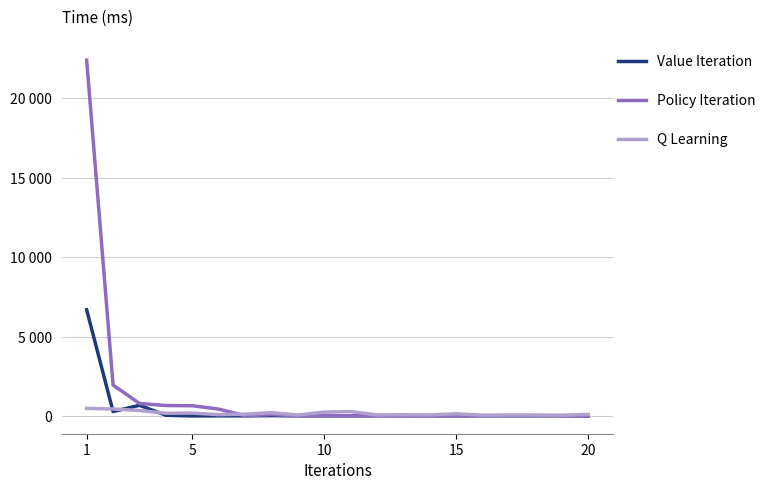

True or false: Q Learning and Policy Iteration cross at least once.

True